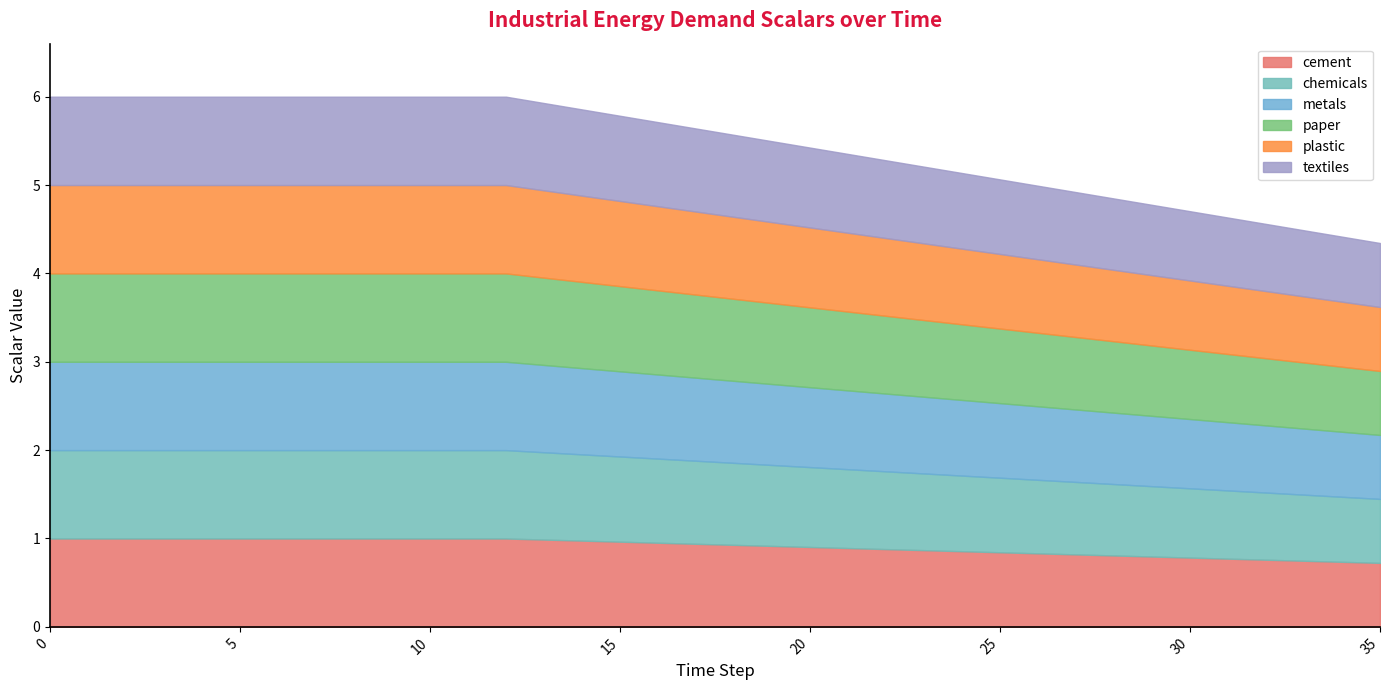

What is the total value across all series at 32?

4.6